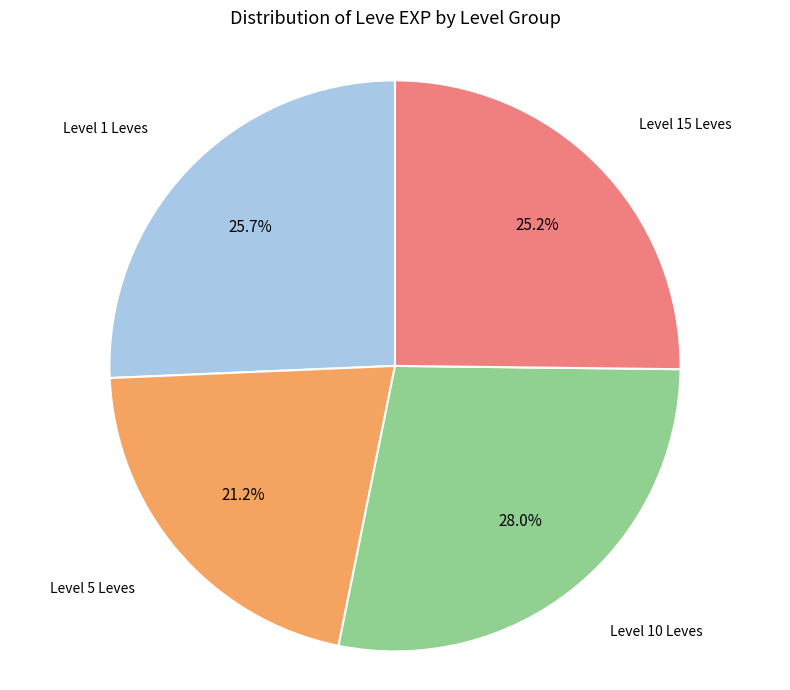

Does any single category account for the majority?

No